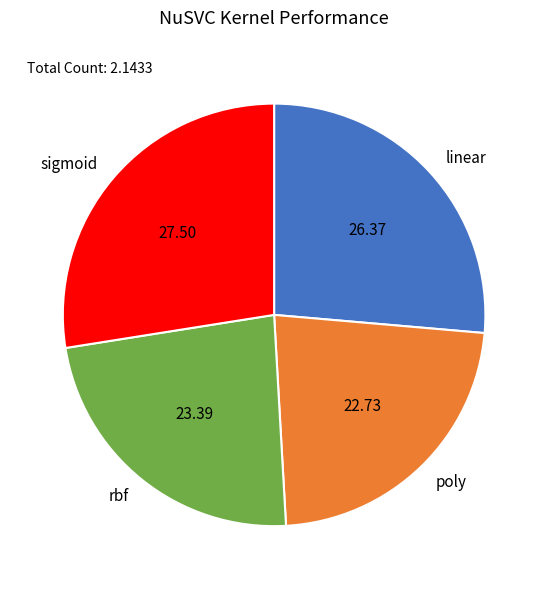

Is the sum of rbf and poly greater than half?

No